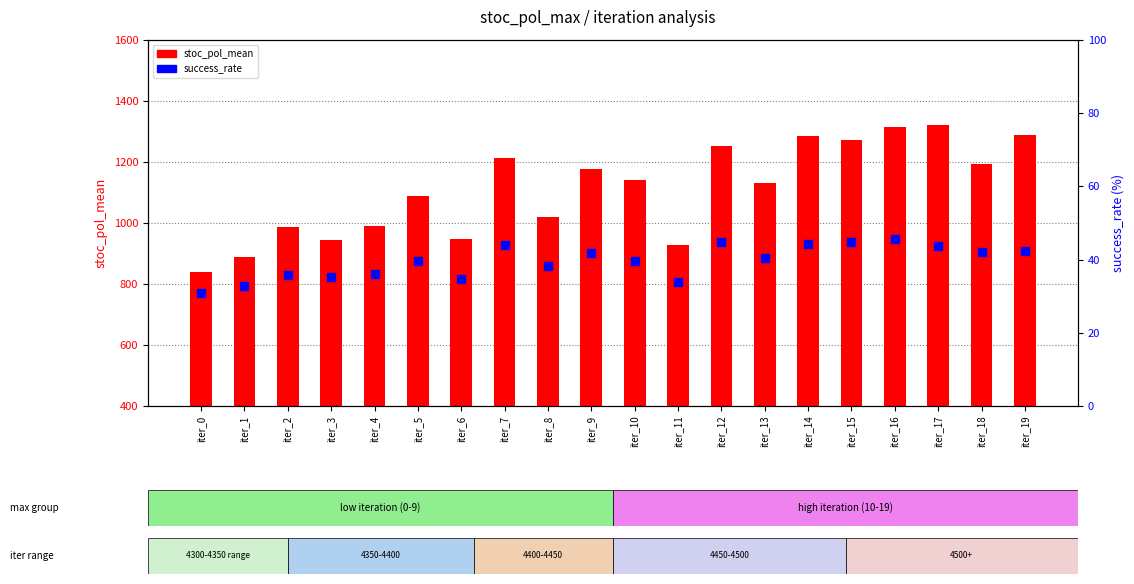

At how many categories does at least one series exceed 277?

20